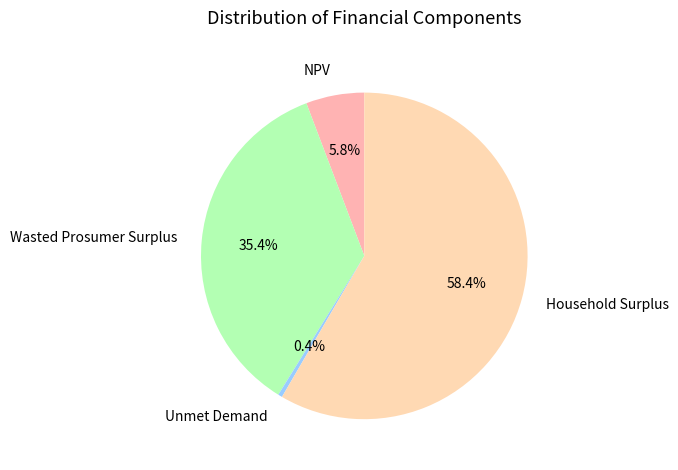

To the nearest percent, what percentage of the pie is Household Surplus?

58%